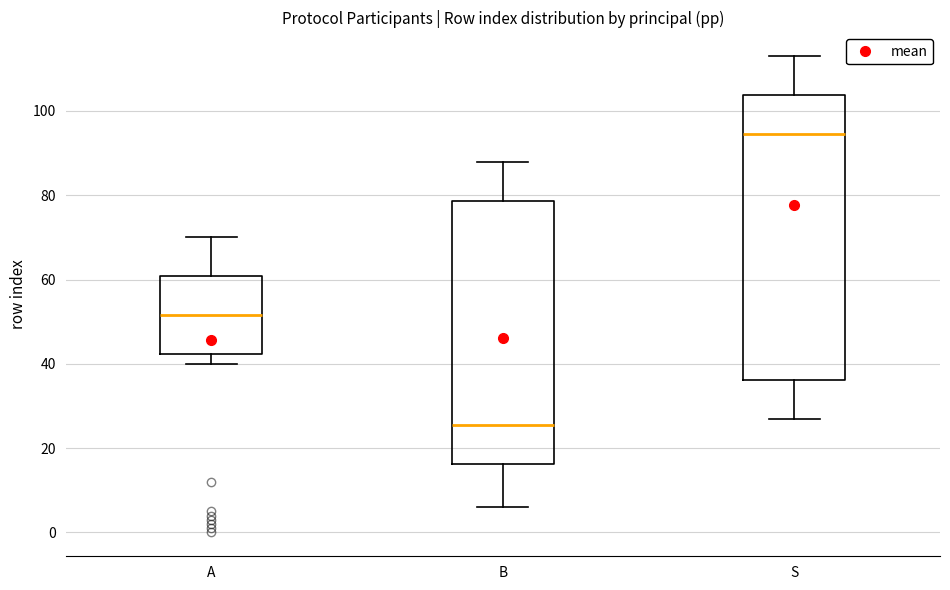

Which box has the highest median line?

S